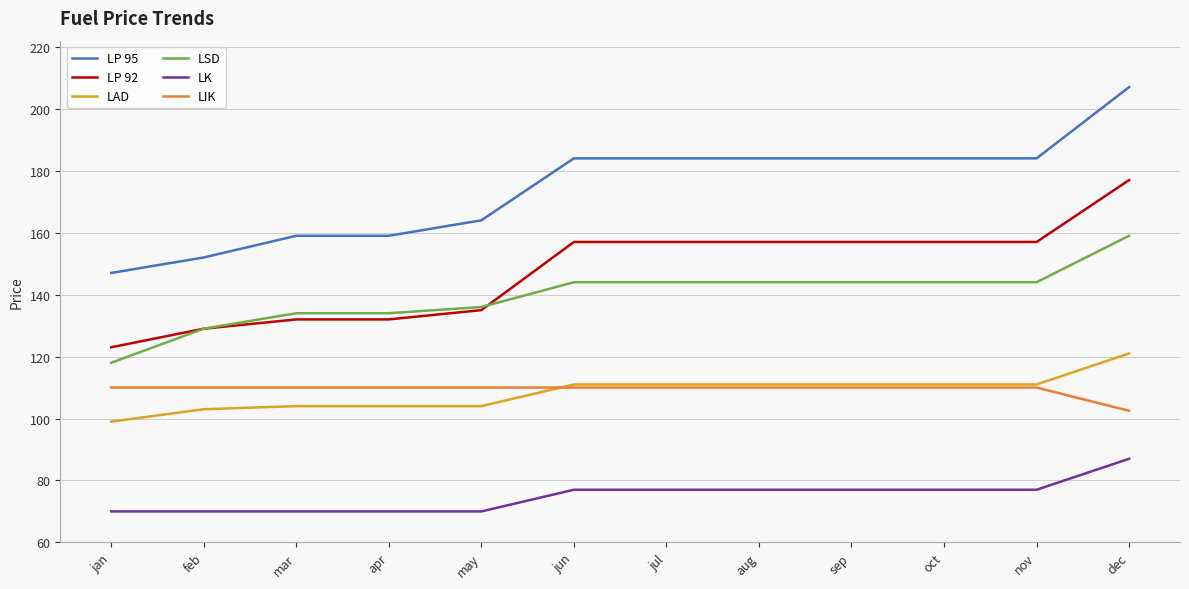

What is the approximate value of LIK at aug?

110.0